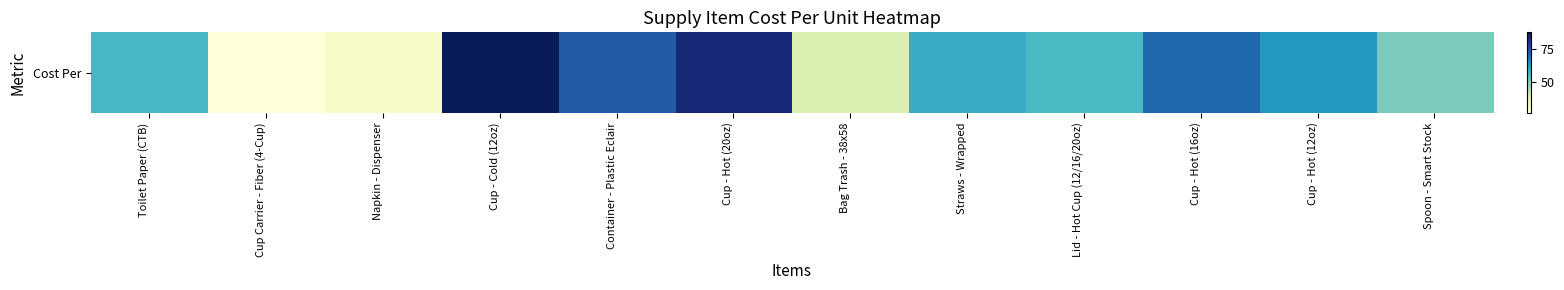

Rank the categories by value from highest to lowest.

Cup - Cold (12oz), Cup - Hot (20oz), Container - Plastic Eclair, Cup - Hot (16oz), Cup - Hot (12oz), Straws - Wrapped, Toilet Paper (CTB), Lid - Hot Cup (12/16/20oz), Spoon - Smart Stock, Bag Trash - 38x58, Napkin - Dispenser, Cup Carrier - Fiber (4-Cup)